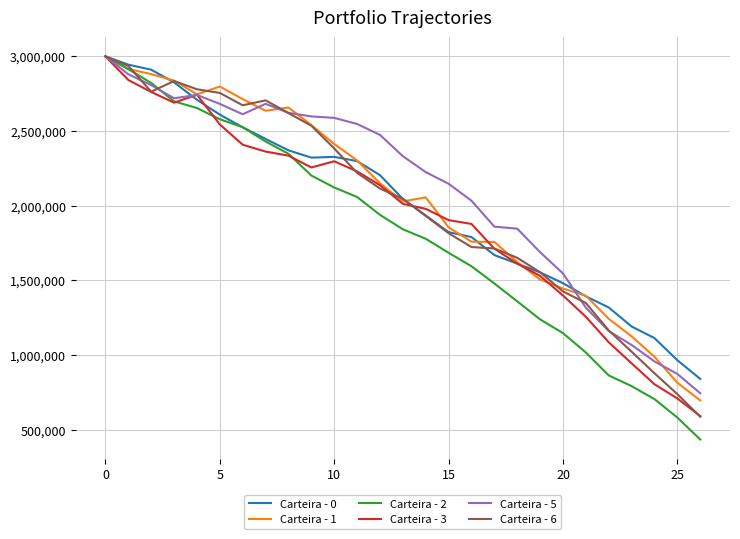

Which series has the largest range (max minus min)?

Carteira - 2